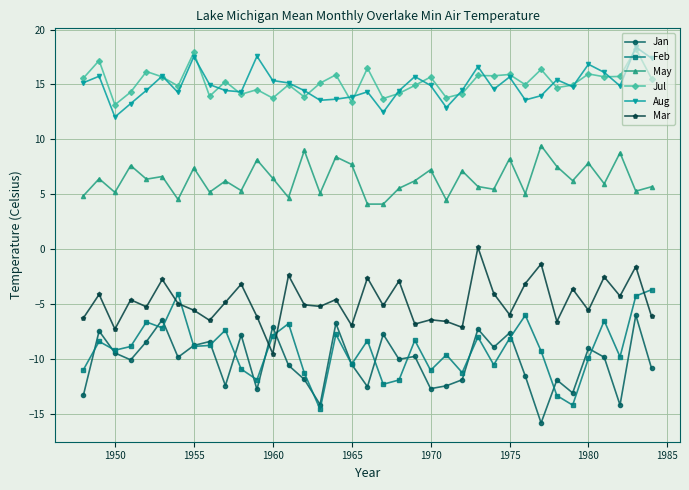

What is the value of the Mar point at the 2nd from the left?

-4.1